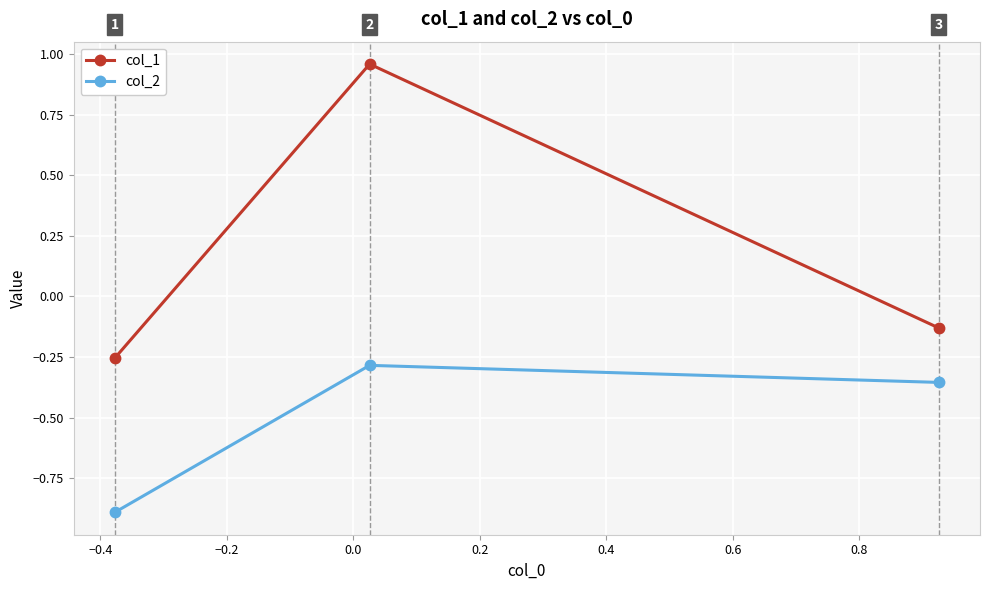

What is the difference between the maximum and second lowest values in the col_2 series?

0.1